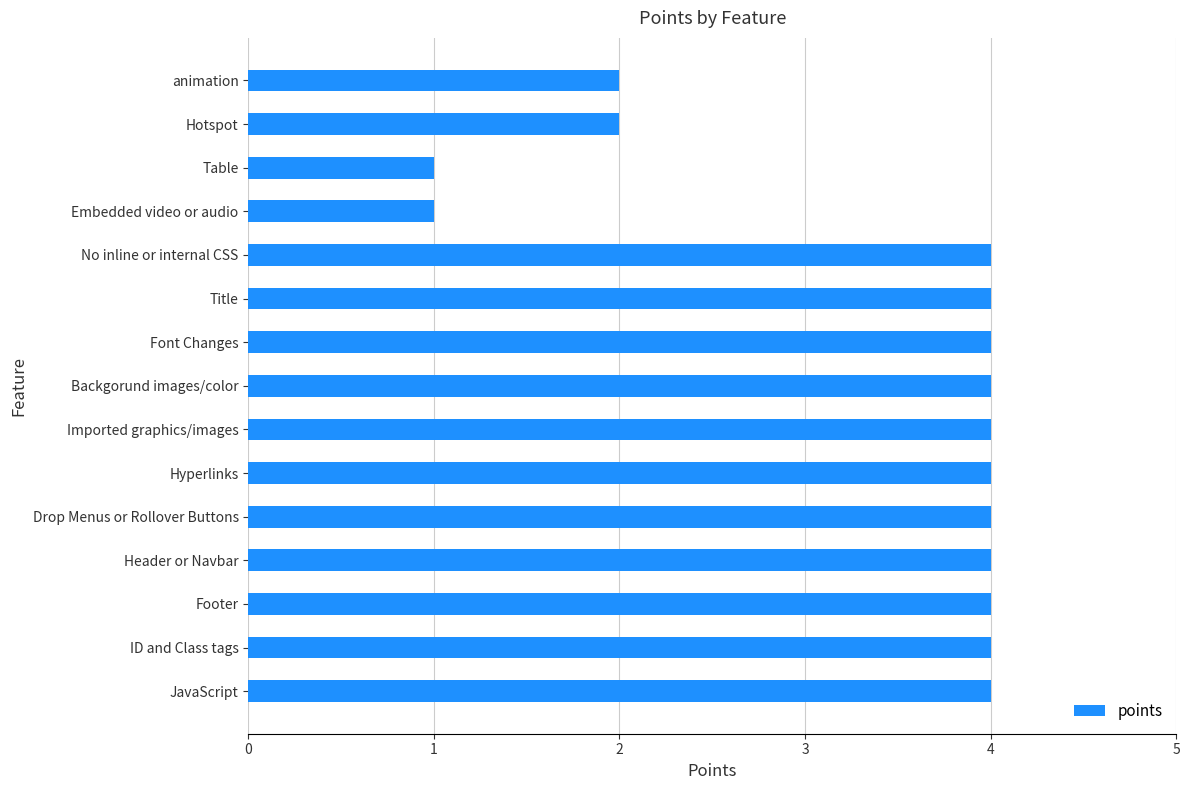

What is the maximum value shown in the chart?

4